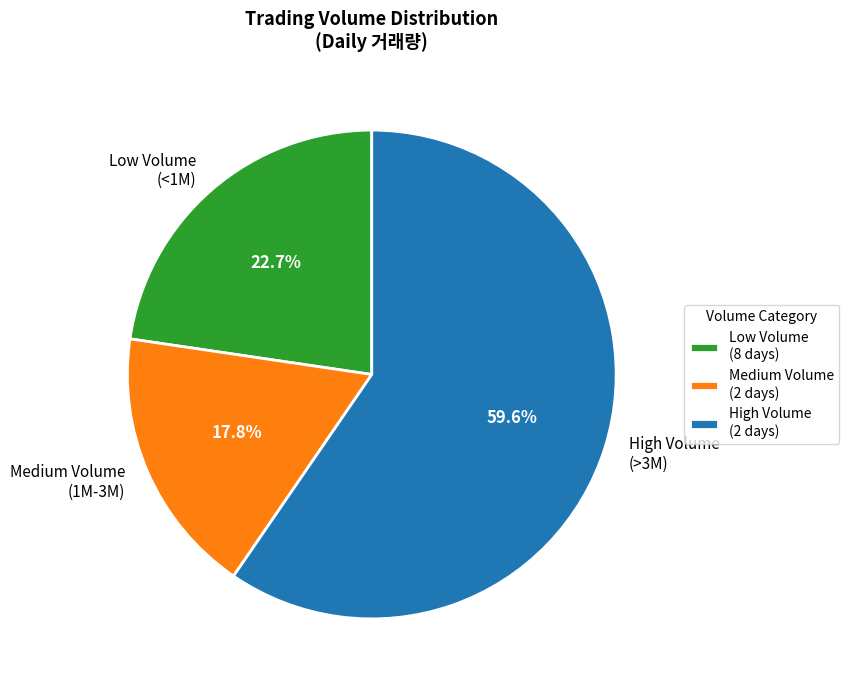

Do High Volume (>3M) and Medium Volume (1M-3M) together represent more than half of the pie?

Yes